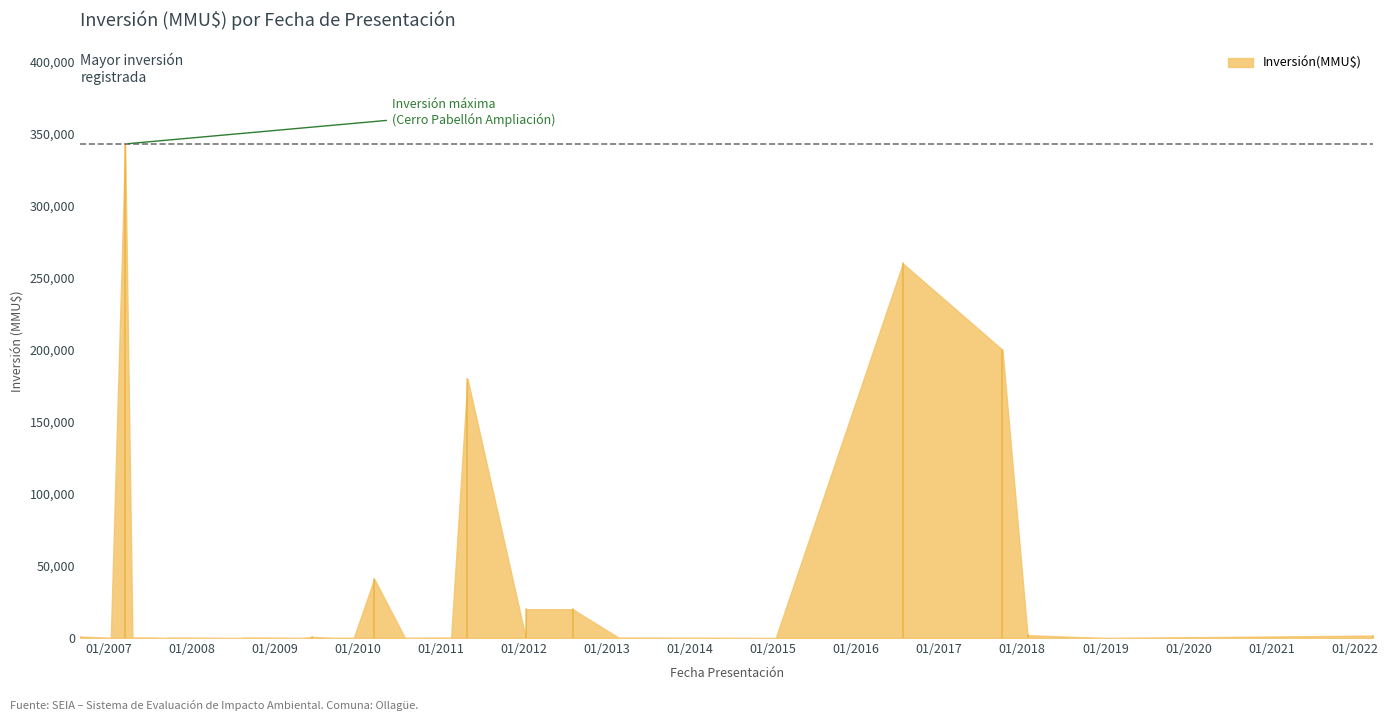

Reading left to right, extract all data points from this chart.

23/03/2022=1700.0	14/01/2019=3.2	27/12/2018=3.2	24/01/2018=2000.0	06/10/2017=200000.0	25/07/2016=260000.0	13/01/2015=0.0	09/01/2015=0.0	30/12/2014=0.0	29/12/2014=0.0	04/04/2013=212.0	22/02/2013=210.0	03/08/2012=20000.0	13/01/2012=20000.0	10/01/2012=100.0	29/04/2011=180000.0	16/02/2011=250.0	31/01/2011=250.0	28/07/2010=78.0	15/03/2010=41075.0	15/12/2009=86.0	07/09/2009=91.0	16/06/2009=800.0	07/05/2009=0.0	15/10/2008=250.0	01/10/2008=250.0	20/08/2008=250.0	05/08/2008=20.0	09/07/2008=20.0	30/05/2008=20.0	08/10/2007=234.0	31/08/2007=10.0	04/07/2007=300.0	24/04/2007=300.0	17/04/2007=300.0	16/03/2007=343000.0	12/01/2007=200.0	03/01/2007=74.0	29/12/2006=200.0	31/08/2006=1000.0